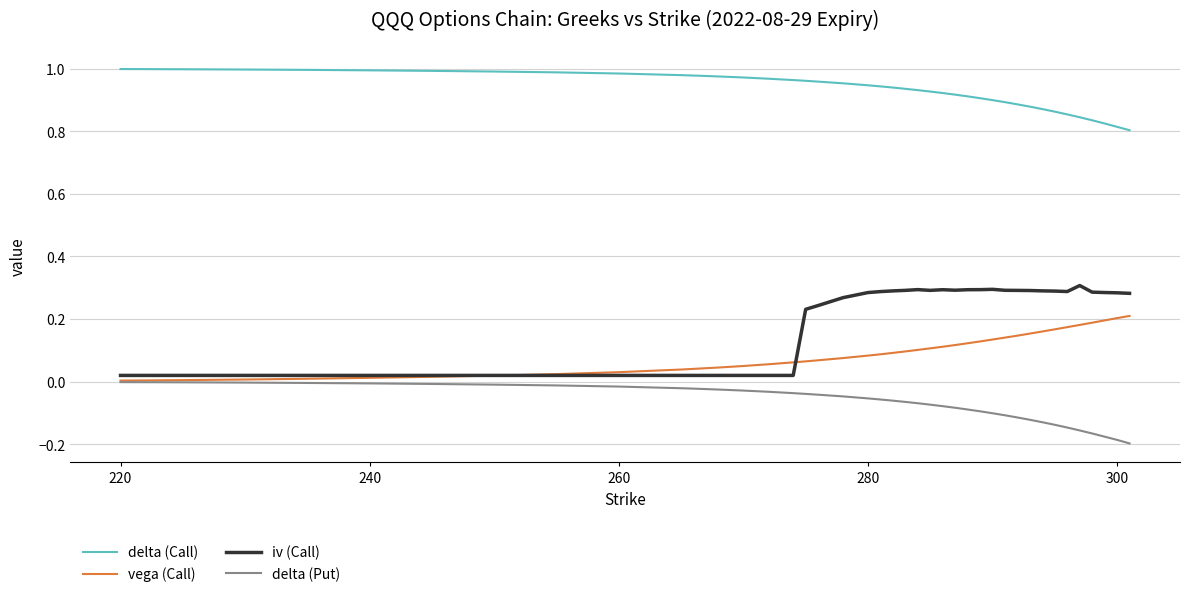

True or false: delta (Put) and delta (Call) intersect in this chart.

False